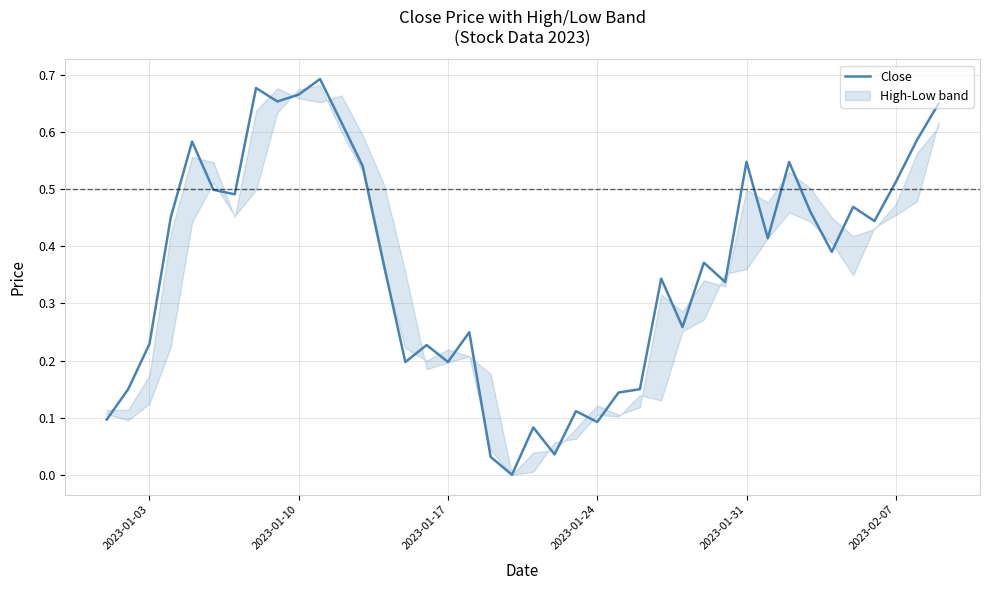

True or false: Close has a value of 0.1 at 2023-01-24.

True